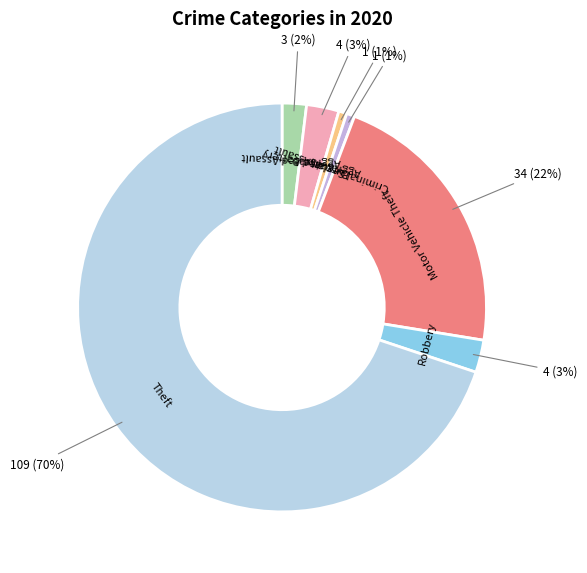

What is the largest slice in the pie chart?

Theft